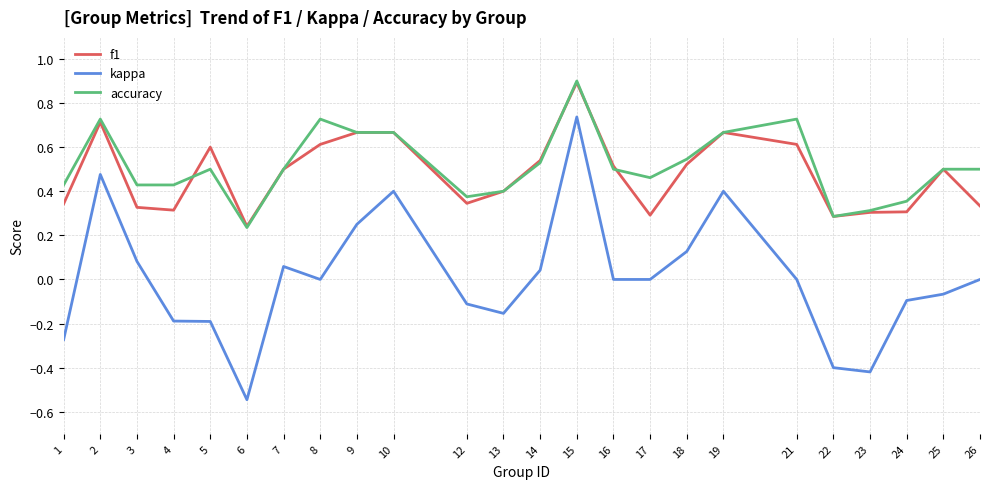

Between 4 and 19, which series saw the biggest shift?

kappa